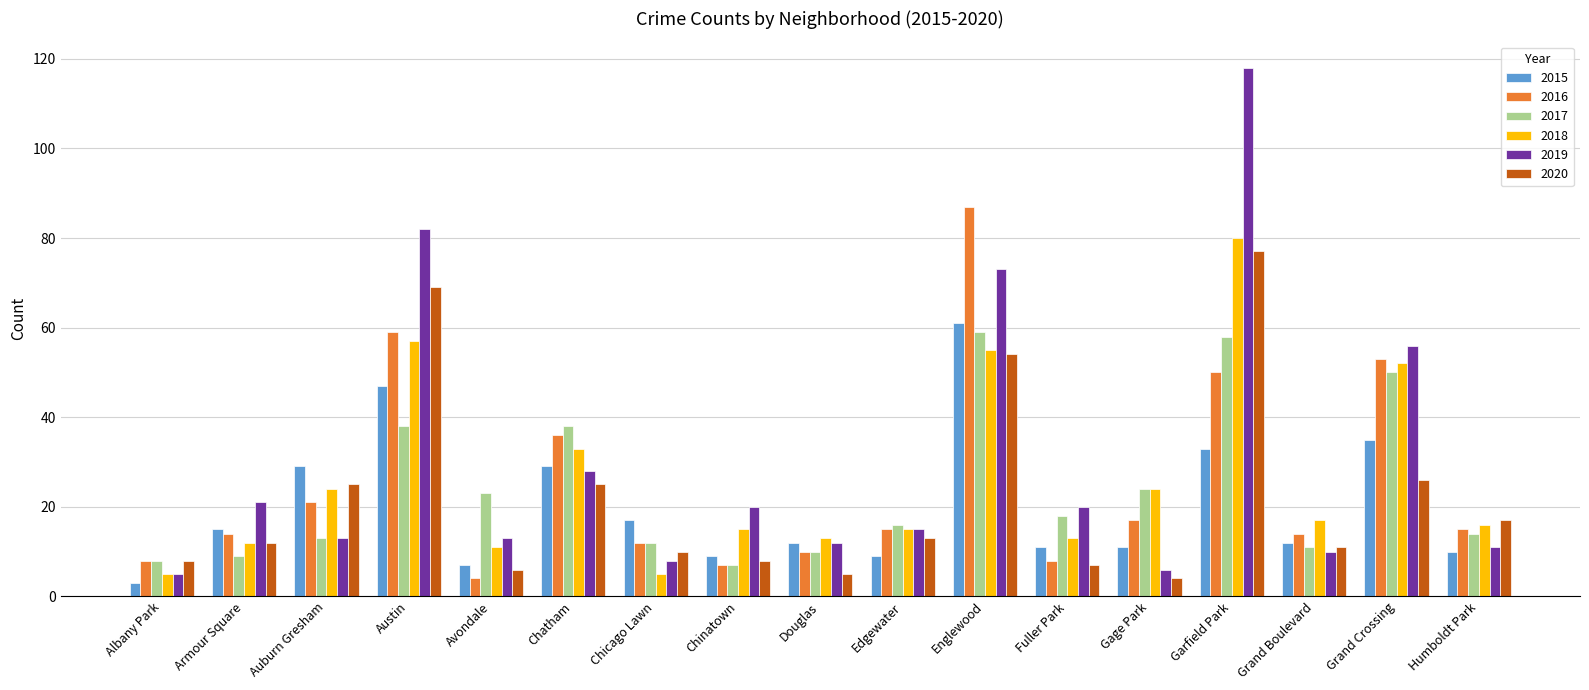

What is the minimum value shown in the chart?

3